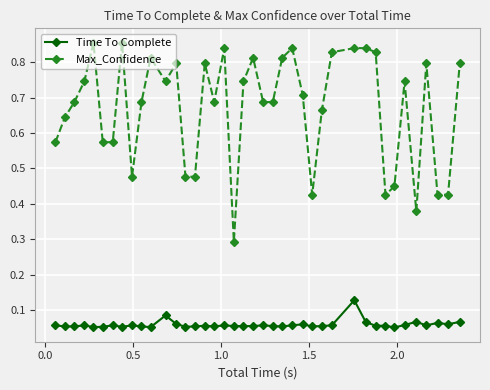

True or false: Time To Complete has more than 2 points higher than both neighbors.

True